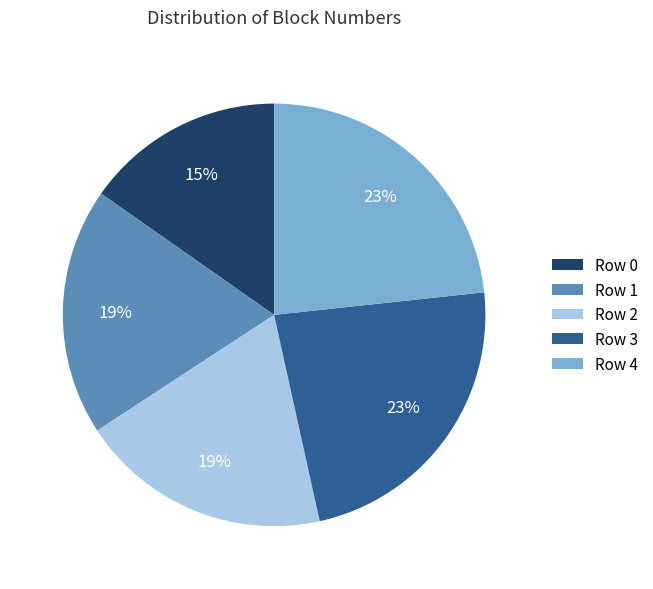

Count the number of slices in the pie.

5